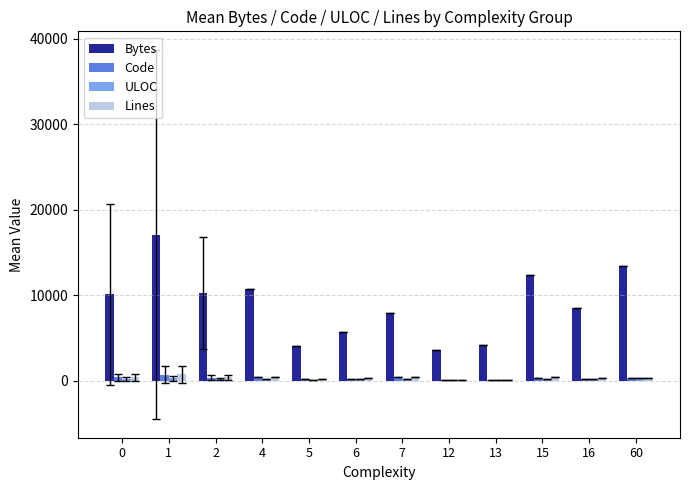

Which series has the widest spread of values?

Bytes